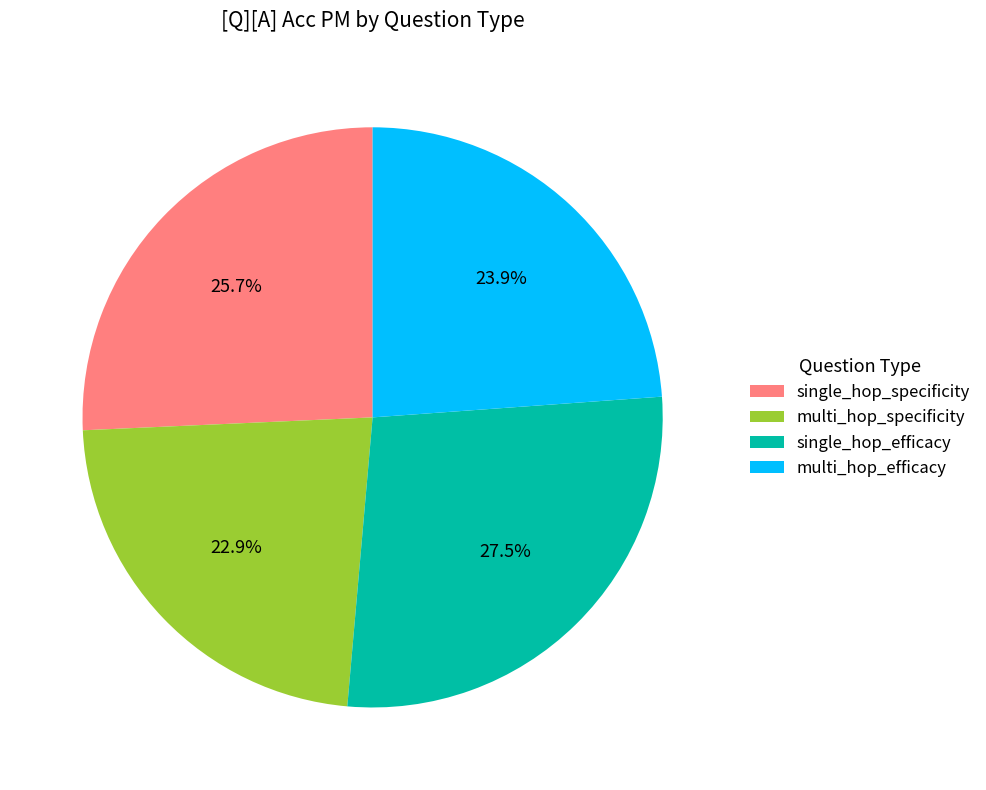

Do single_hop_efficacy and multi_hop_efficacy together represent more than half of the pie?

Yes